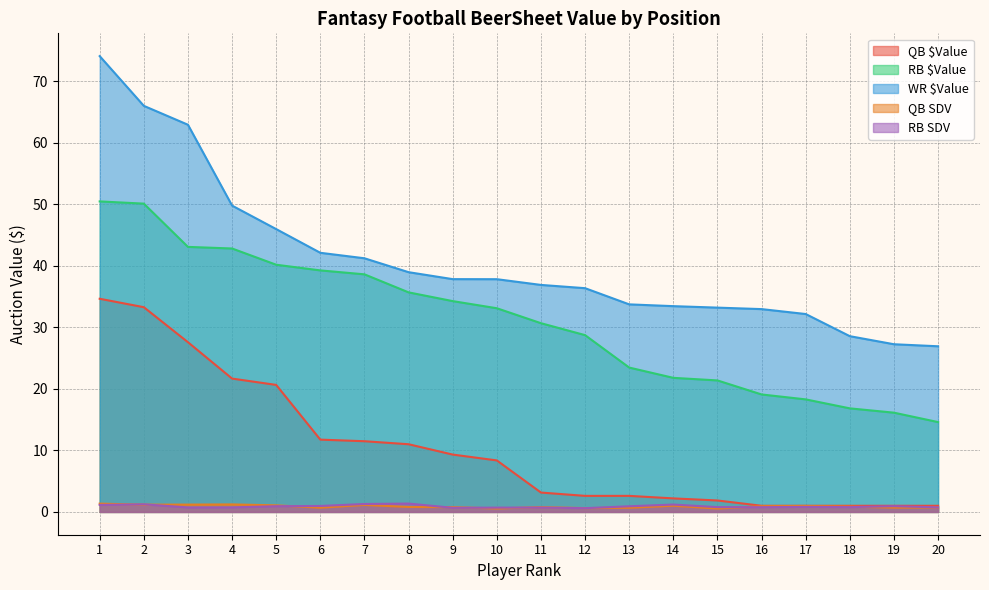

What is the difference between the highest and lowest values at 13?

33.0